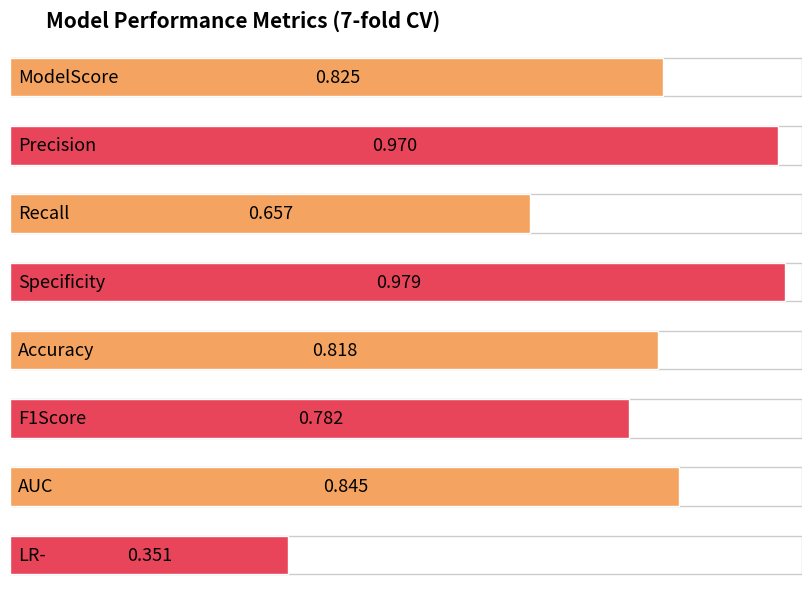

What position from the right is LR-?

1